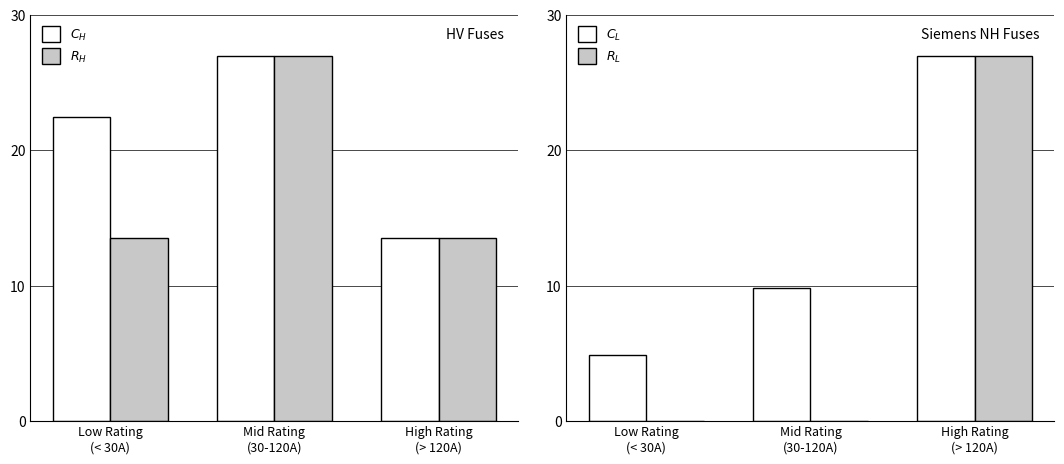

The $R_{H}$ series shows 13.5 at High Rating
(> 120A). True or false?

True